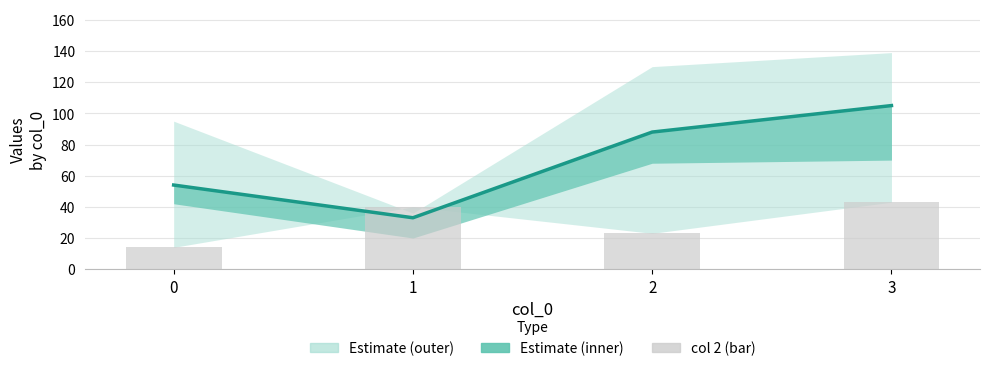

How many col 2 (bar) values are between 23 and 43?

3